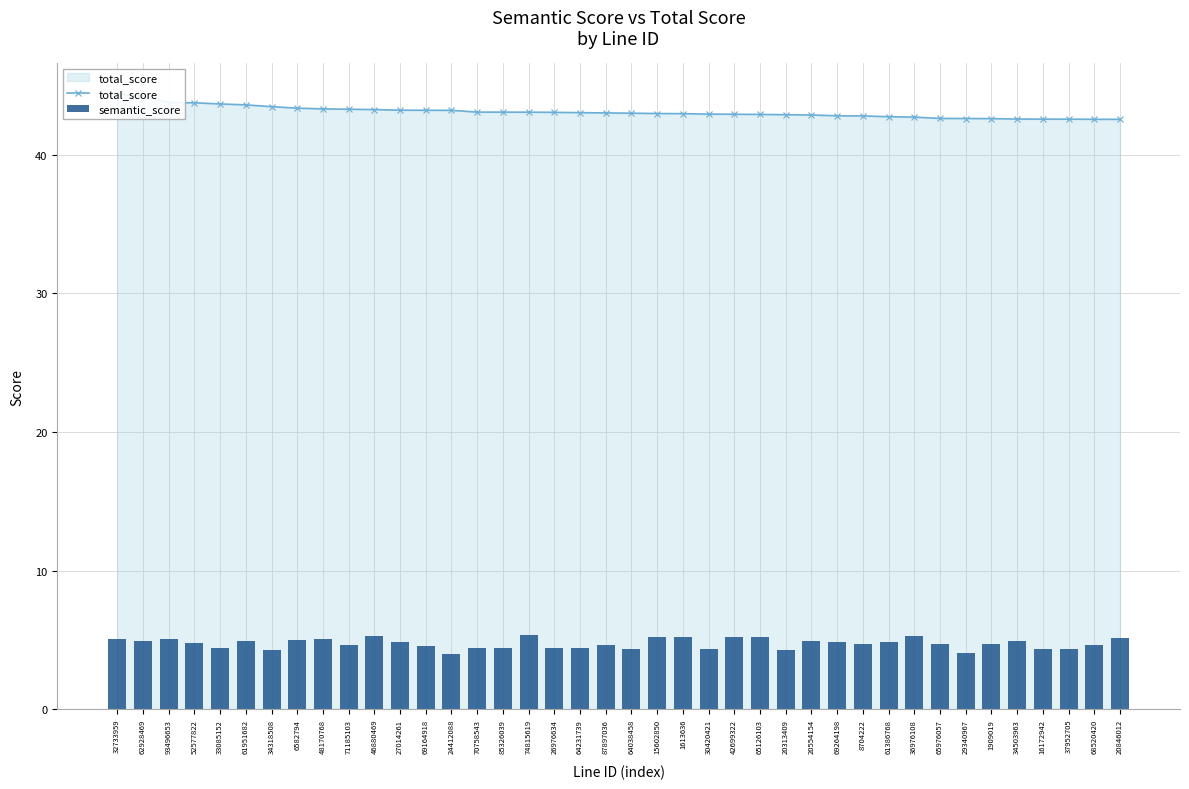

How many data points does each series have?

40